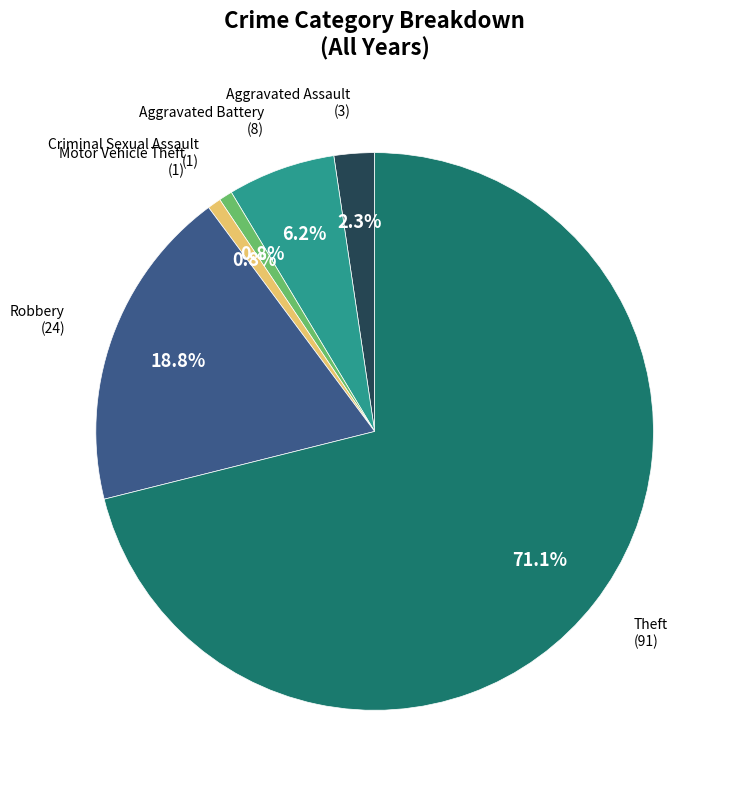

How many segments does this pie chart have?

6